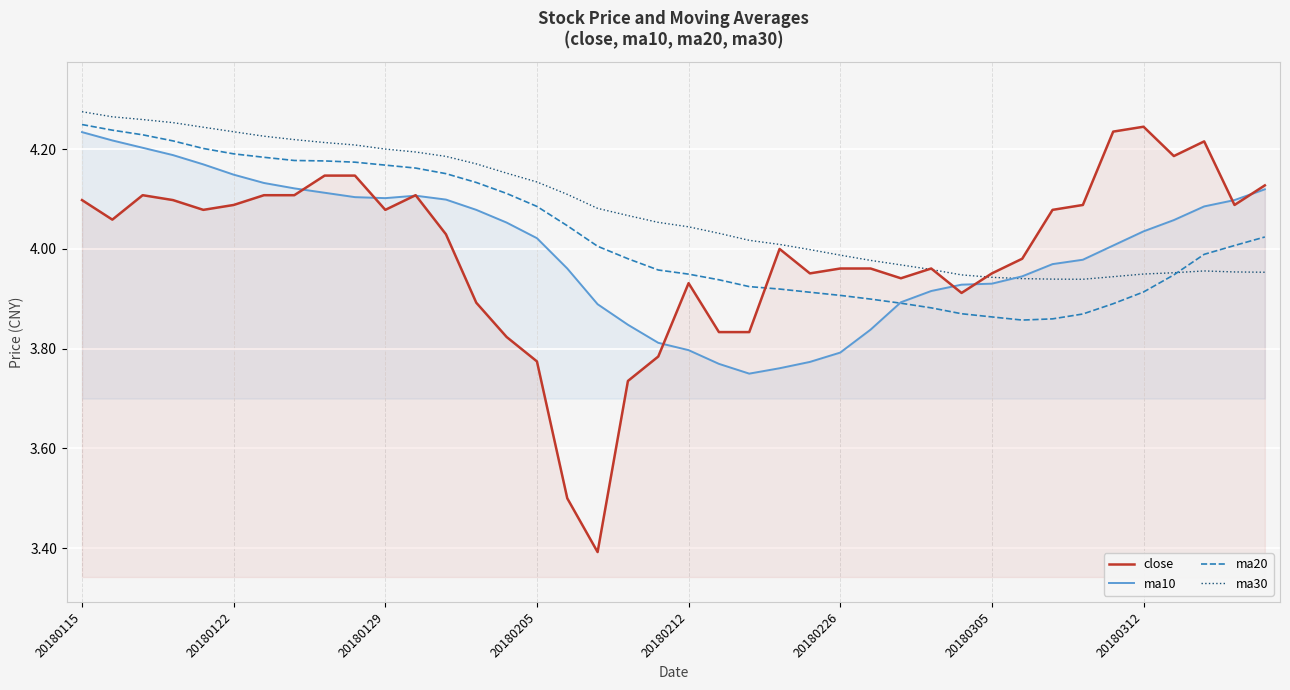

What is the difference between the second highest and second lowest values in the close series?

0.7